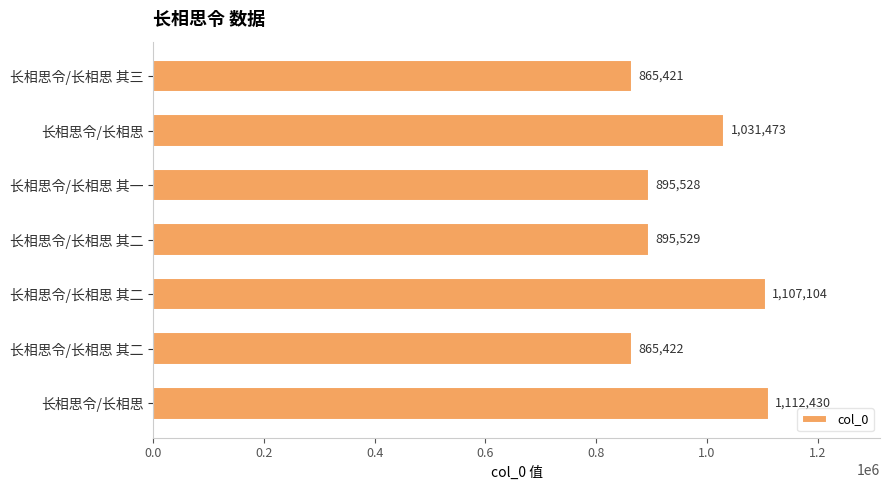

Does the chart contain any negative values?

No